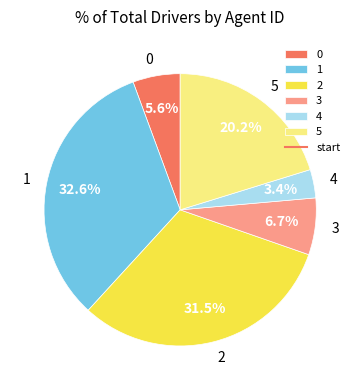

What is the smallest slice in the pie chart?

4